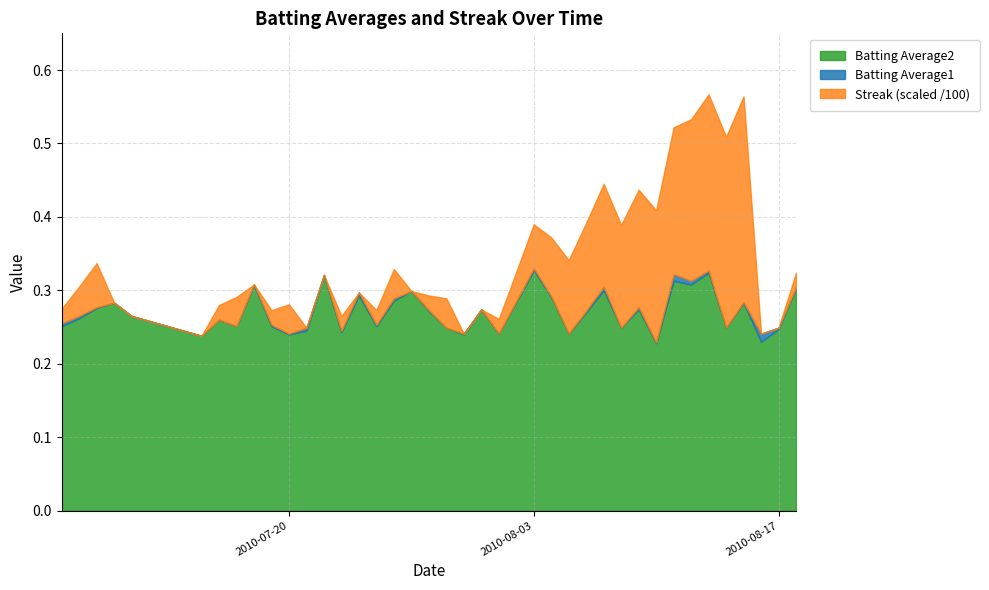

What is the average value of the Batting Average1 series?

0.3